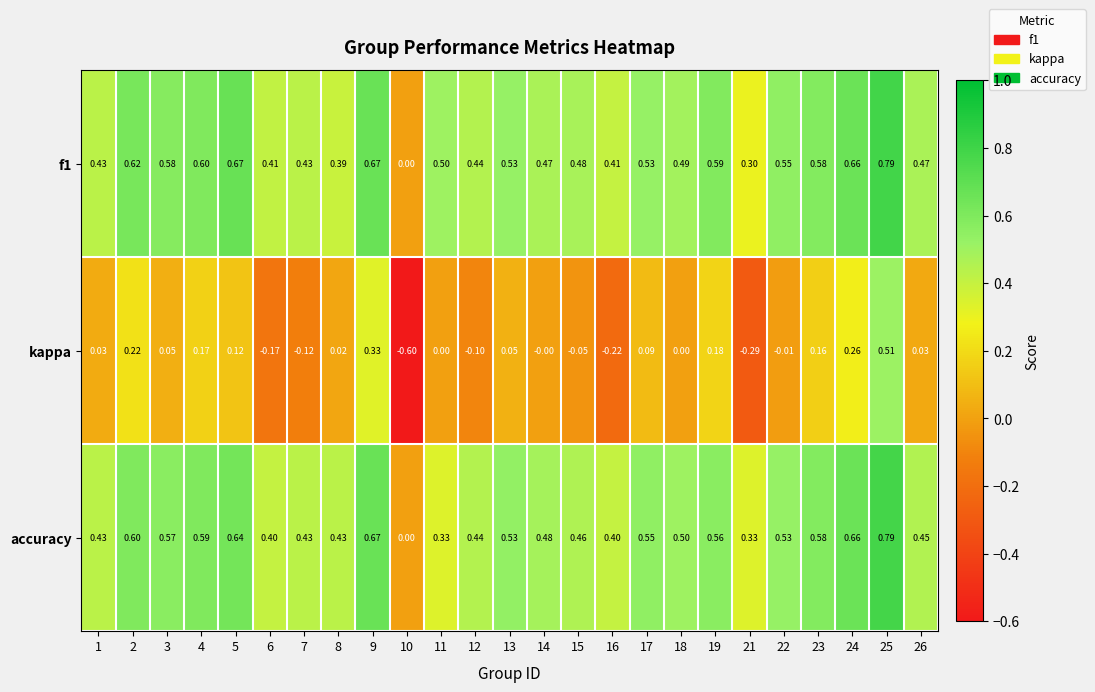

Which series changed the most between 5 and 25?

kappa